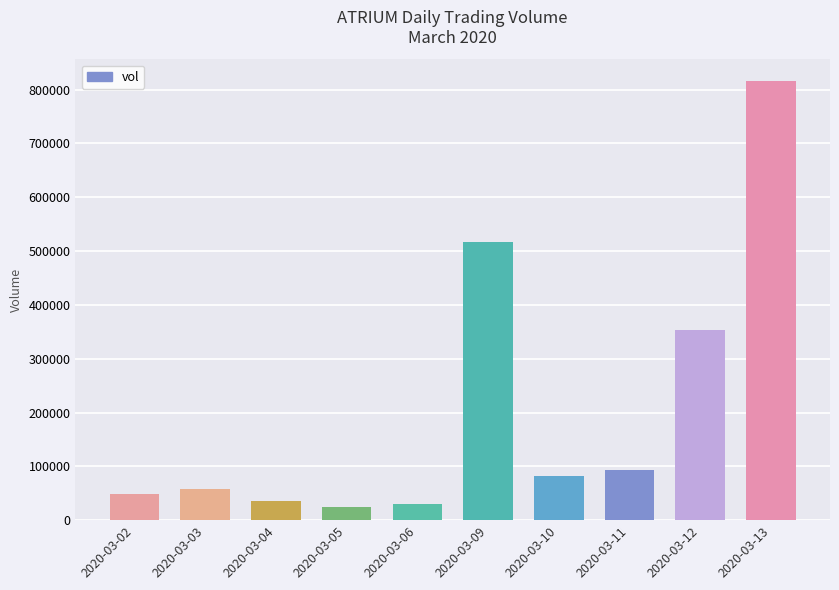

What is the average value?

205790